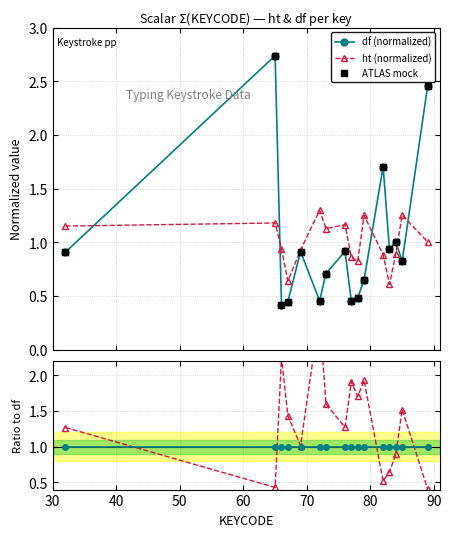

In df (normalized), how many points are lower than both neighbors (excluding endpoints)?

5